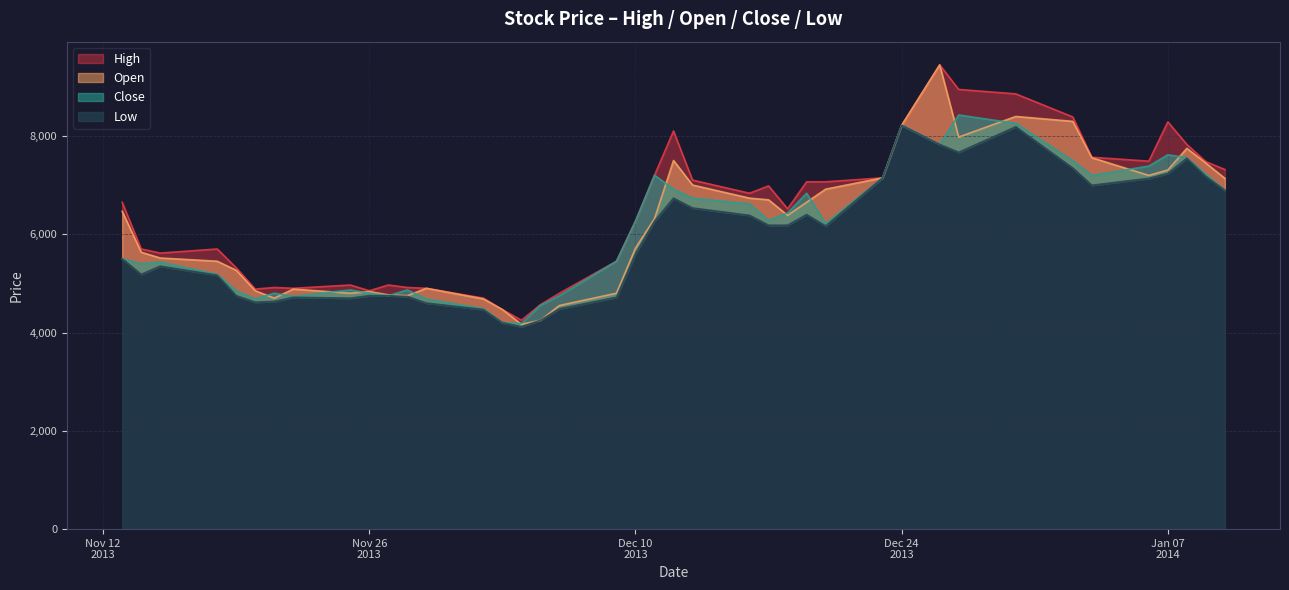

How many interior local peaks does the Close series have?

9